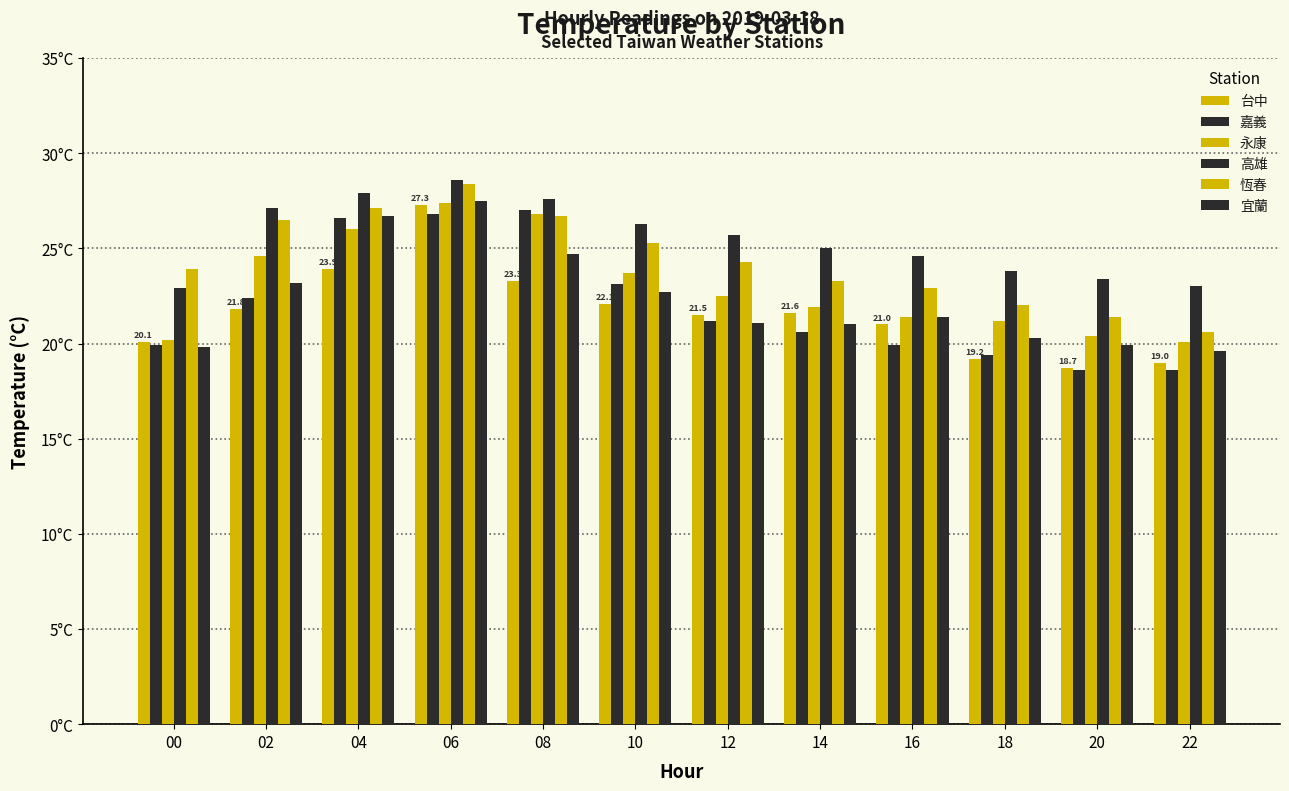

Are the bars horizontal?

No